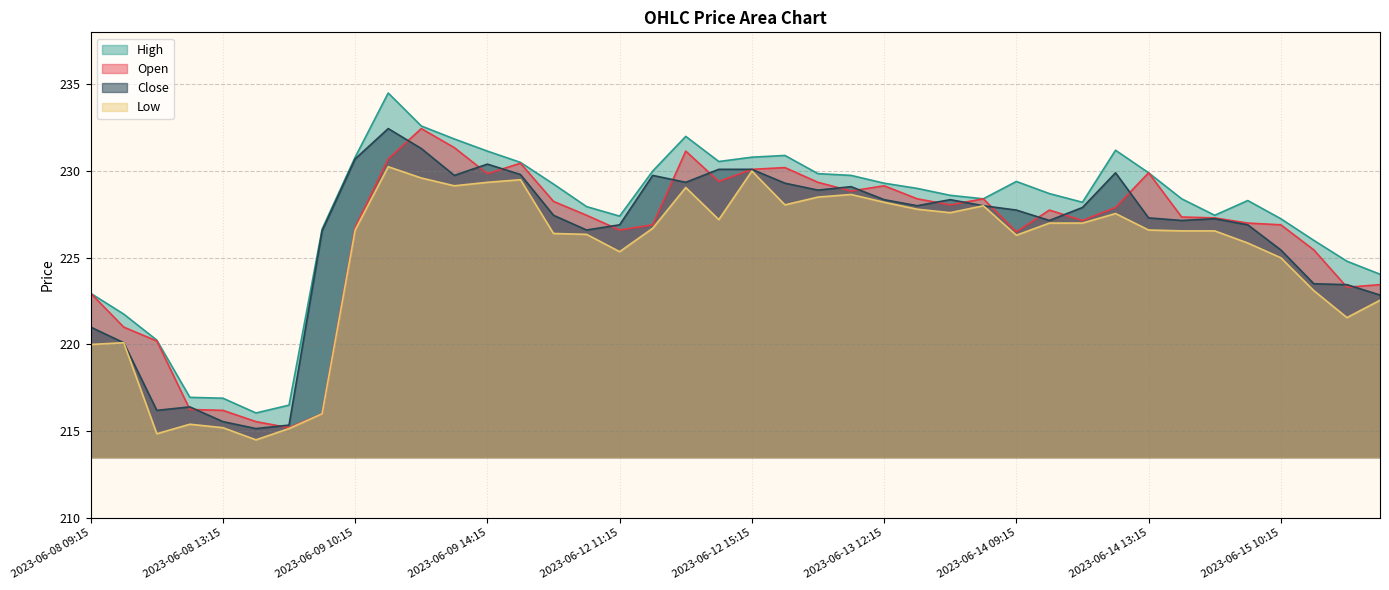

What is the total value across all series at 2023-06-08 09:15?

886.9